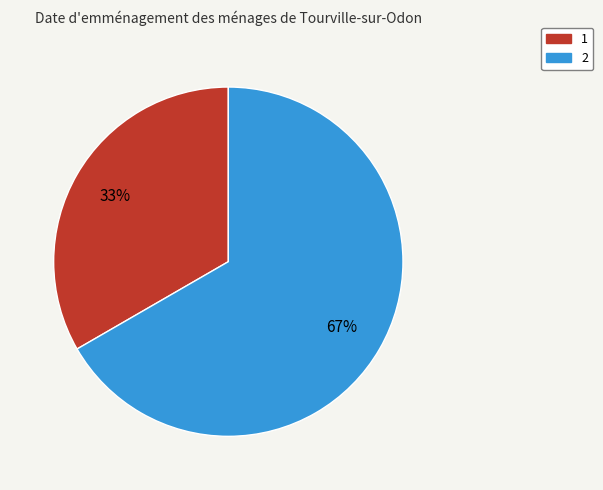

What percentage is the 2 slice, to the nearest percent?

67%